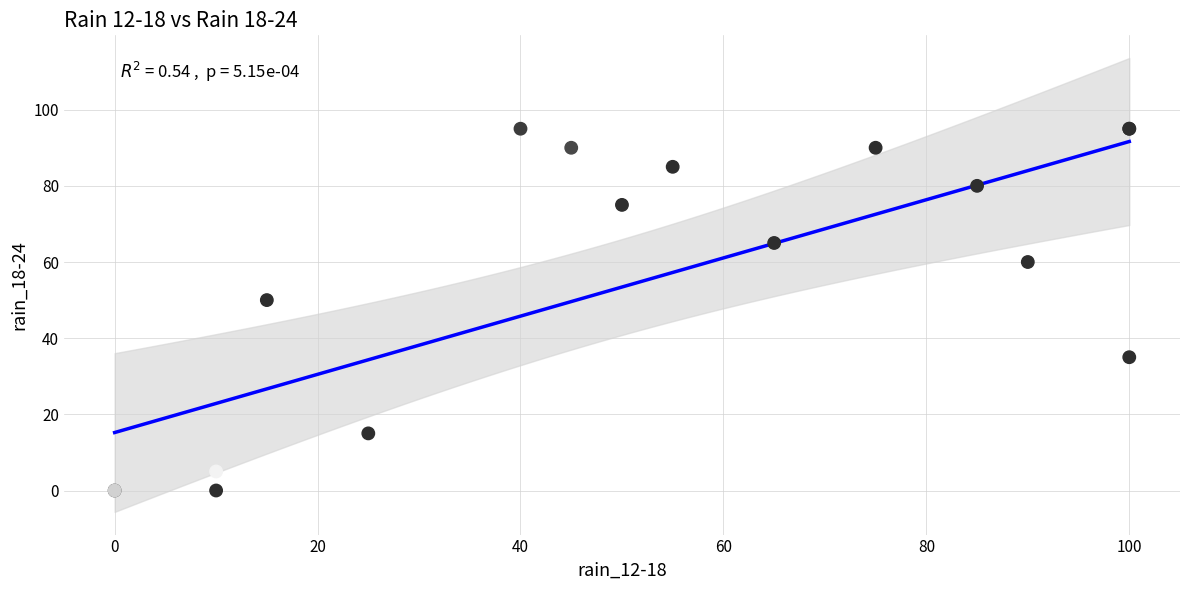

What Y value in the scatter plot is closest to 47?

50